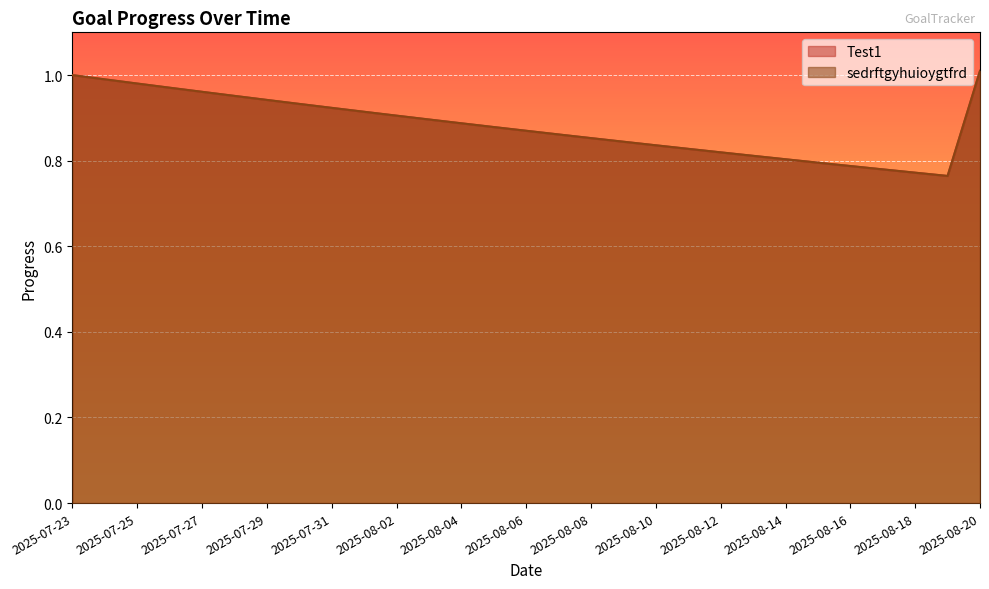

True or false: Test1 and sedrftgyhuioygtfrd intersect in this chart.

False